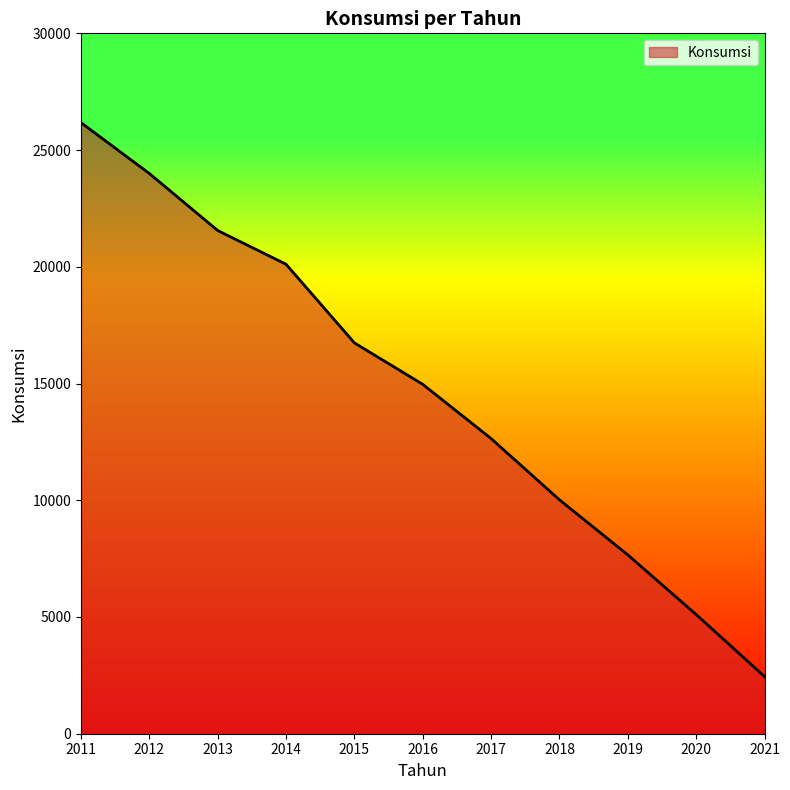

True or false: the data shows 20108 at 2014.

True